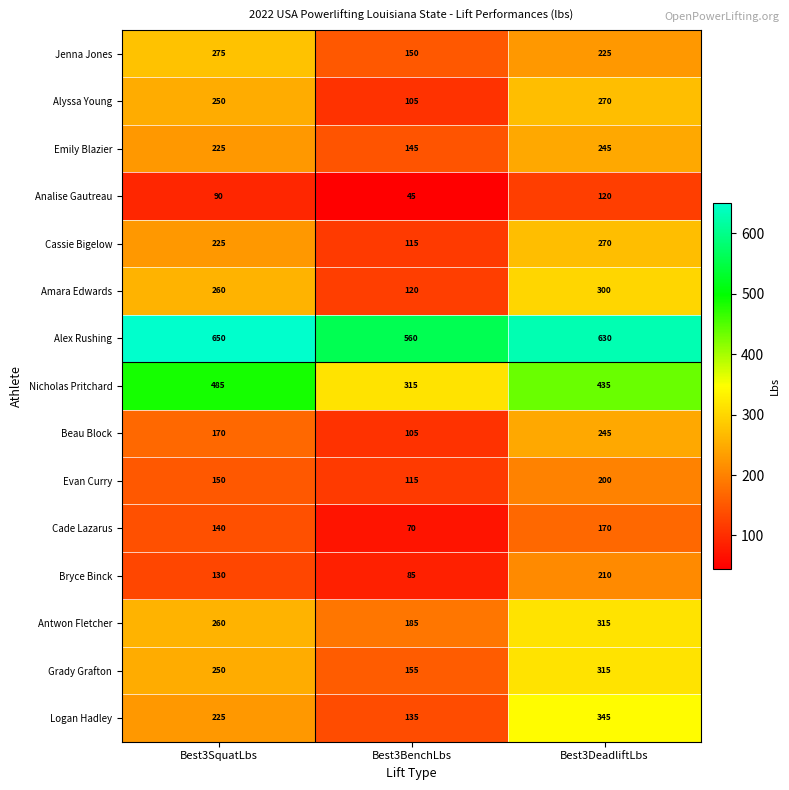

Where is Cassie Bigelow nearest to the value 192?

Best3SquatLbs